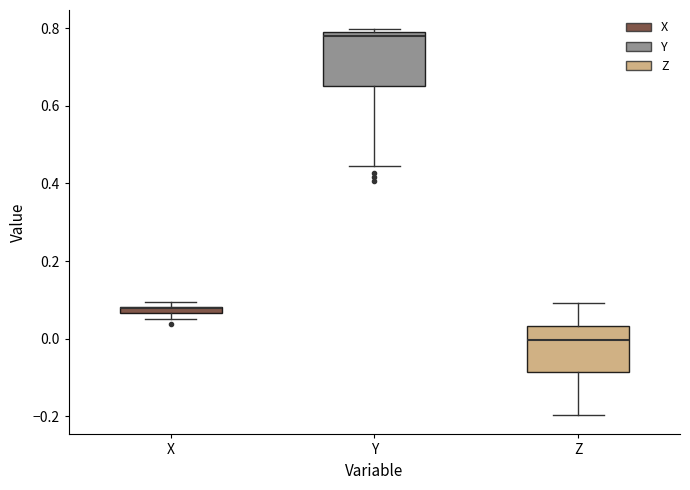

Where is the upper edge of the box for Y on the y-axis? The values are not printed on the chart, so give them approximately, as read against the axis.

0.80